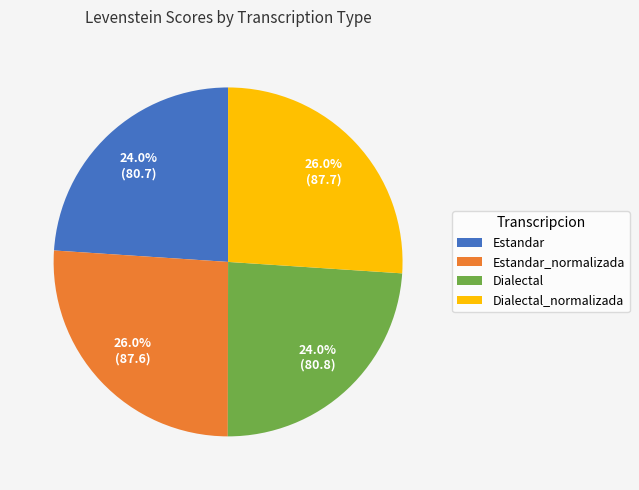

Which has a higher value, Estandar or Dialectal_normalizada?

Dialectal_normalizada